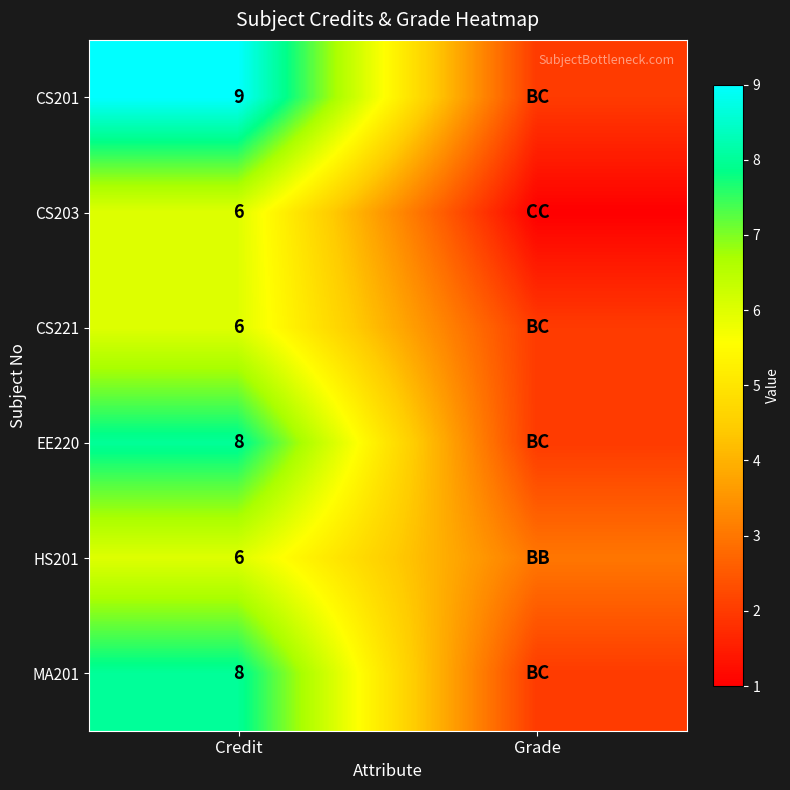

Is it true that CS203 equals 6 at Credit?

True